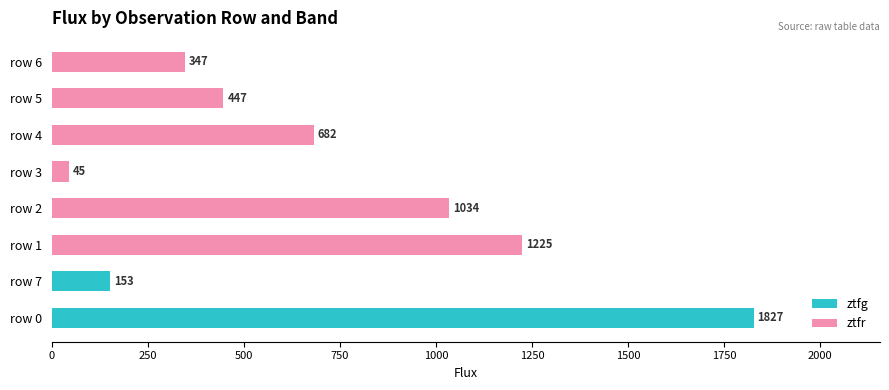

Is it true that ztfr equals 446.8 at row 5?

True